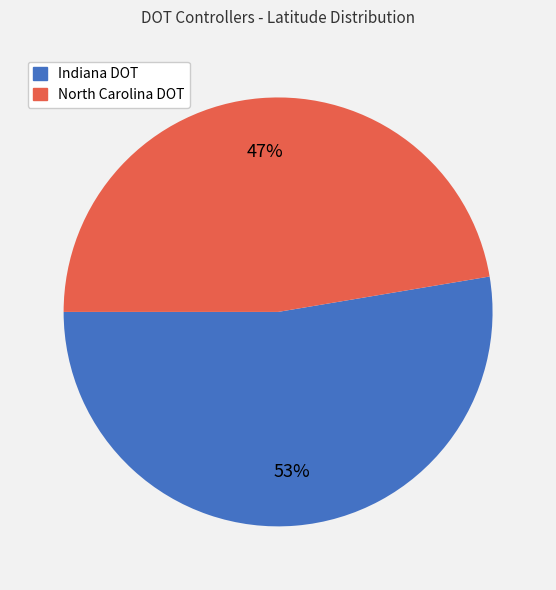

Rank the categories by value from highest to lowest.

Indiana DOT, North Carolina DOT